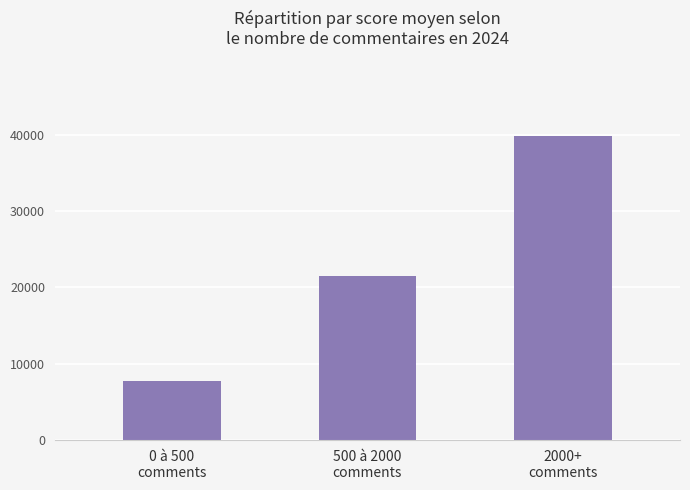

The value at 2000+
comments is 17222. True or false?

False